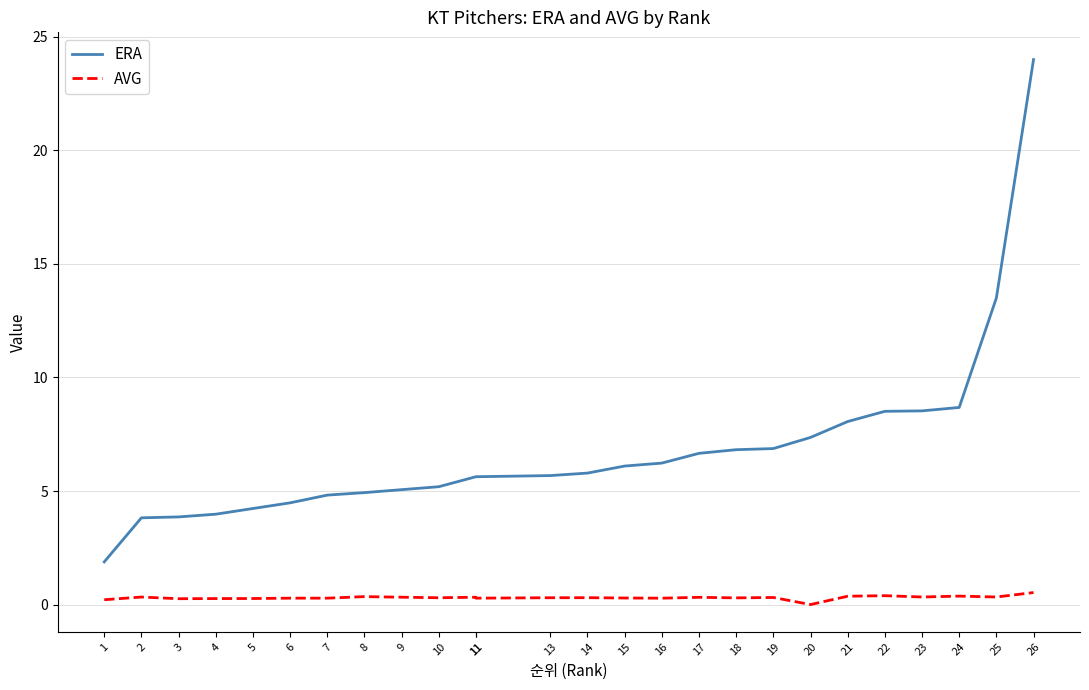

True or false: AVG and ERA intersect in this chart.

False